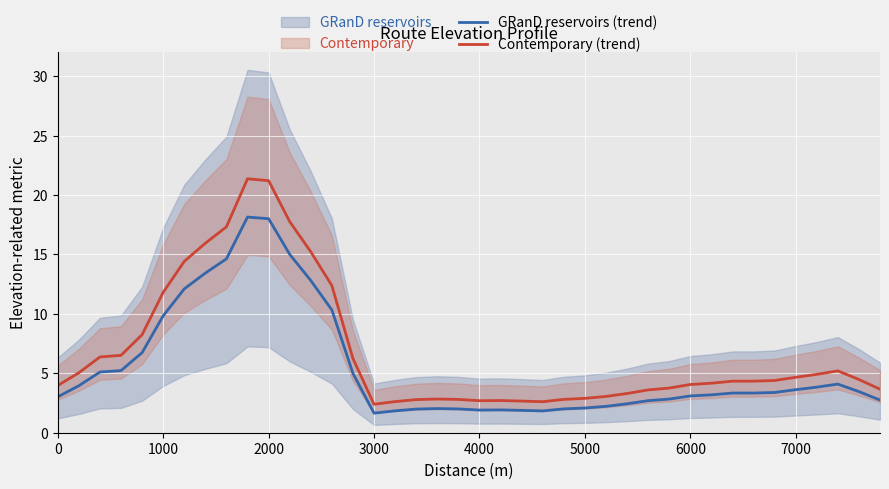

True or false: GRanD reservoirs (trend) and Contemporary (trend) cross at least once.

False